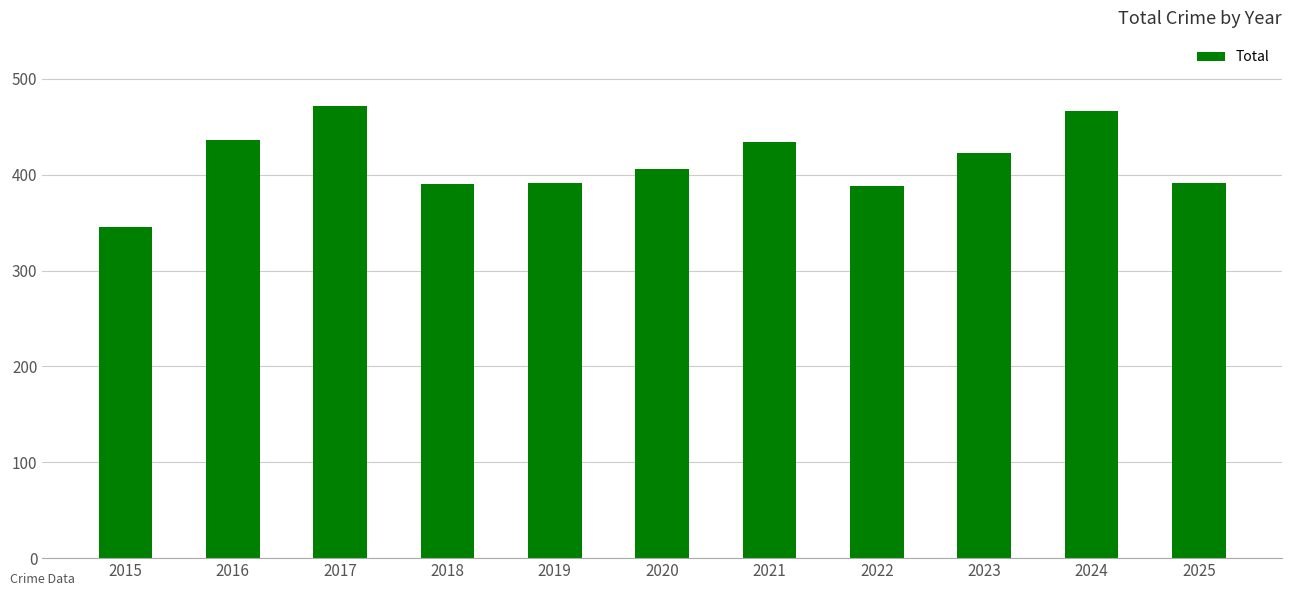

What is the maximum value shown in the chart?

472